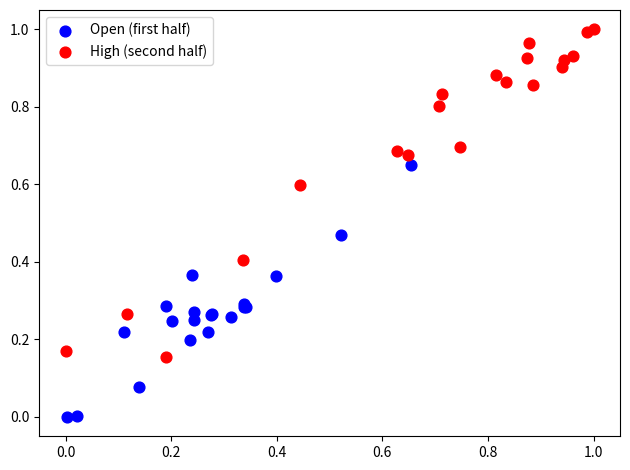

Which series reaches the maximum Y coordinate?

High (second half)